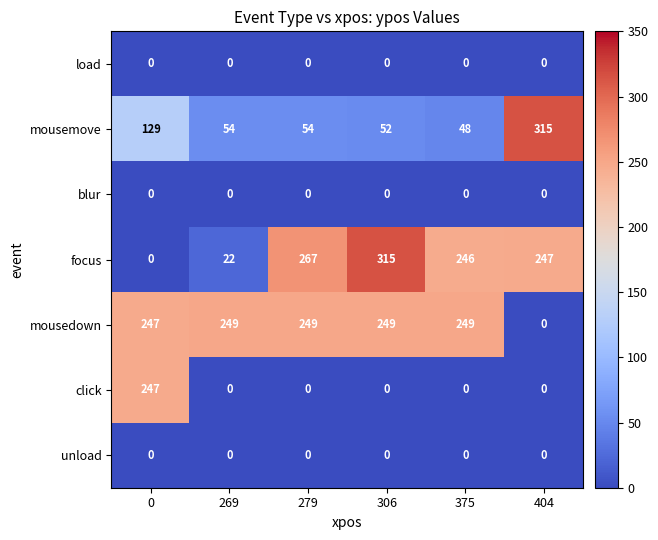

Which series has the largest range (max minus min)?

focus